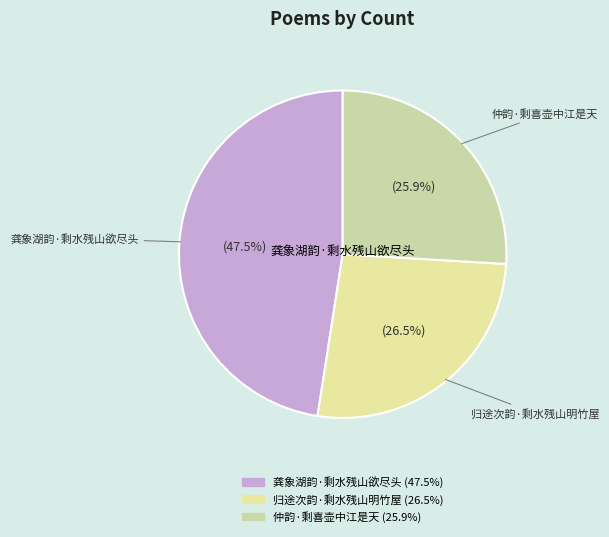

Is there a majority slice in this chart?

No